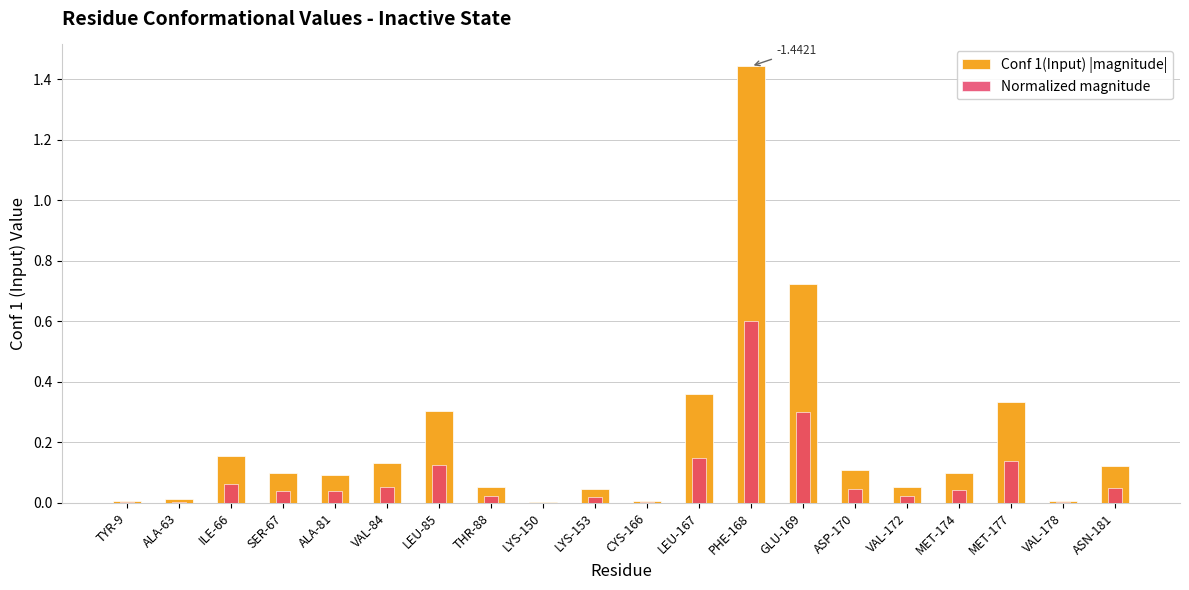

Between ILE-66 and GLU-169, which is larger?

GLU-169